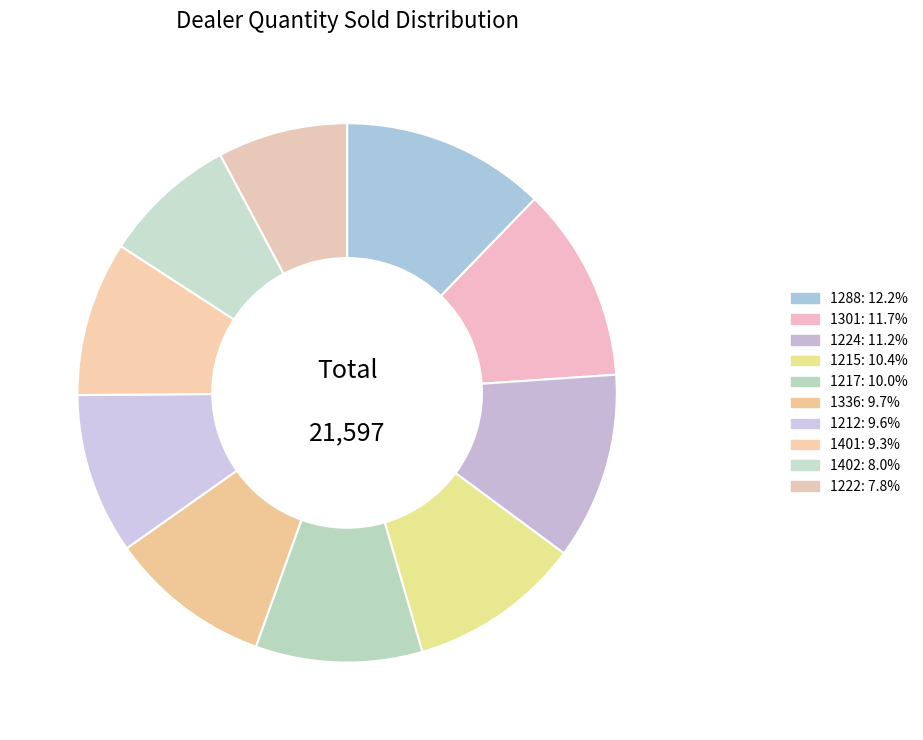

Is the sum of 1301 and 1224 greater than half?

No